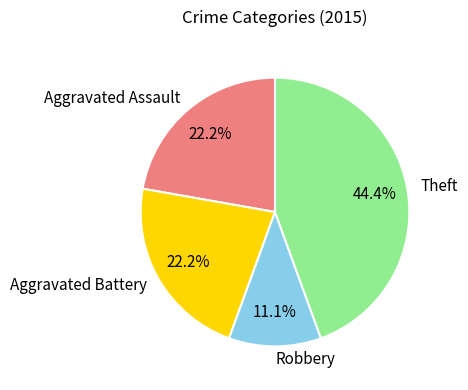

To the nearest percent, what is the average slice percentage?

25%